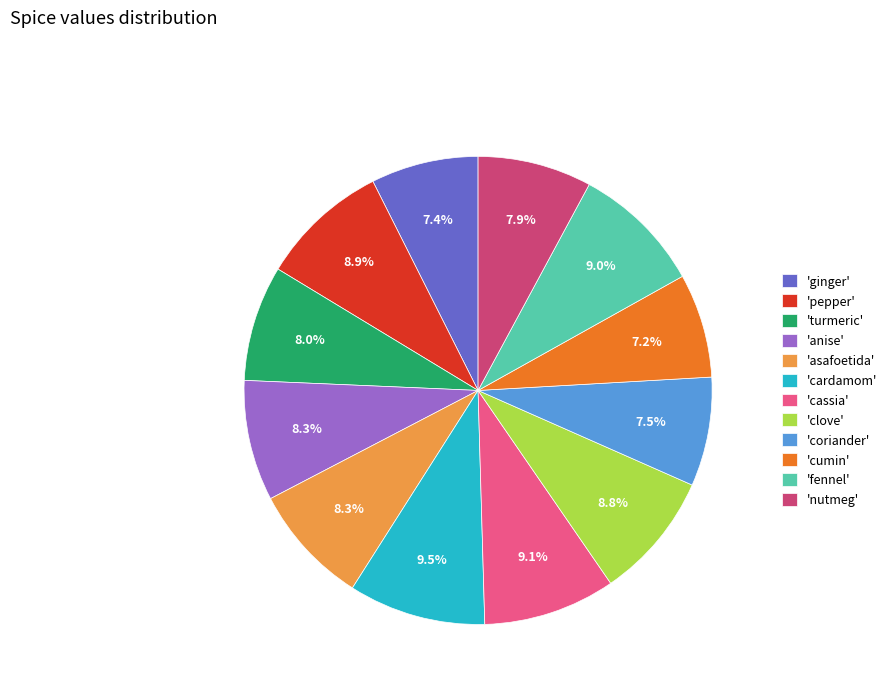

Is there a majority slice in this chart?

No